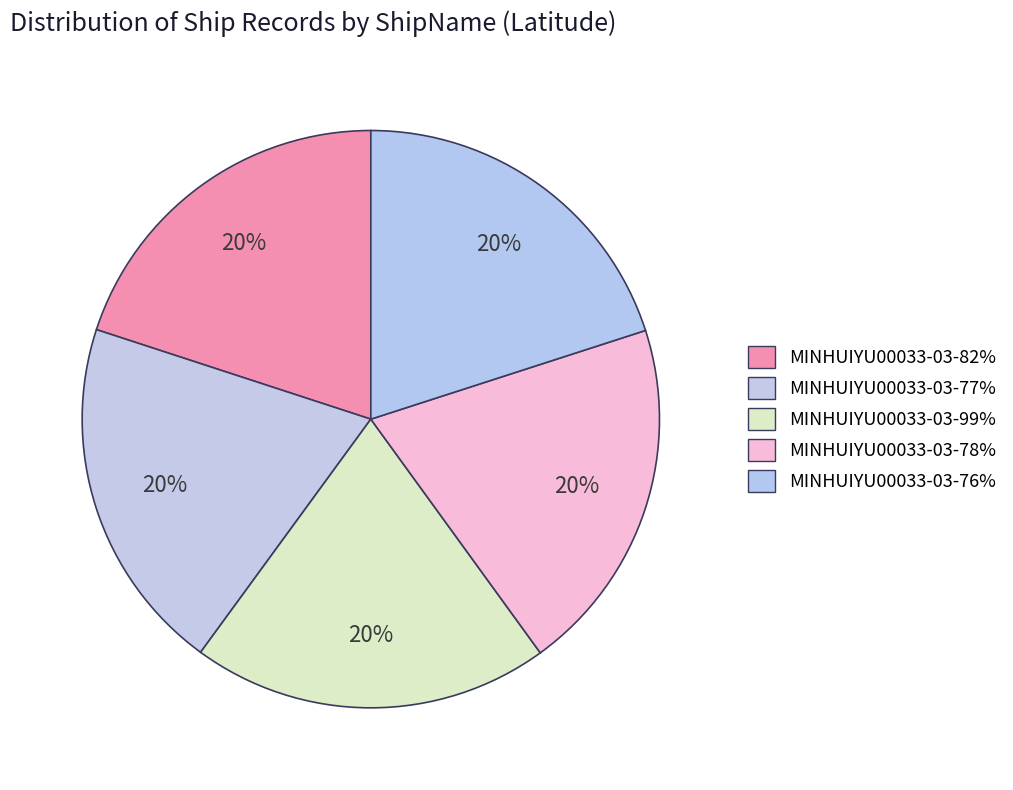

Combined, do MINHUIYU00033-03-77% and MINHUIYU00033-03-76% account for over 50%?

No